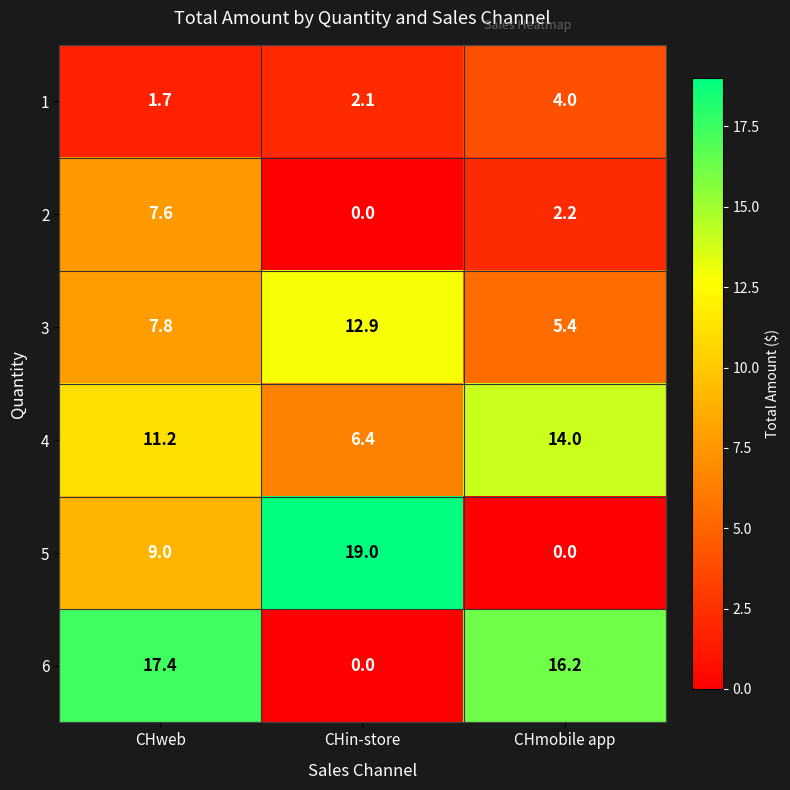

List the series in order of their peak value, lowest first.

1, 2, 3, 4, 6, 5